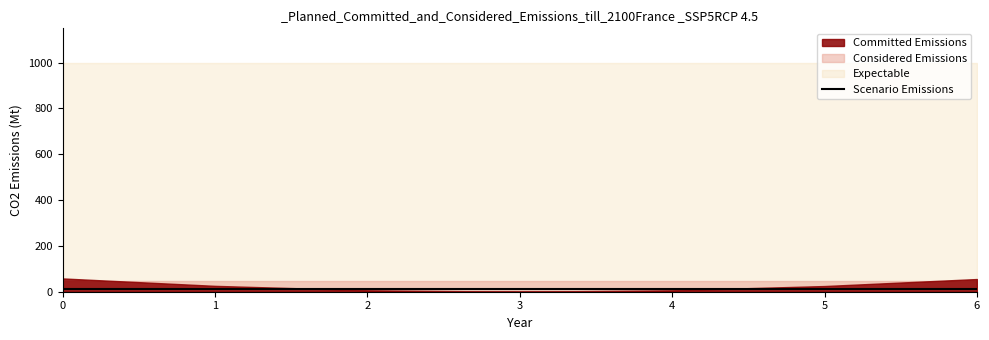

Which series has the largest range (max minus min)?

Committed Emissions